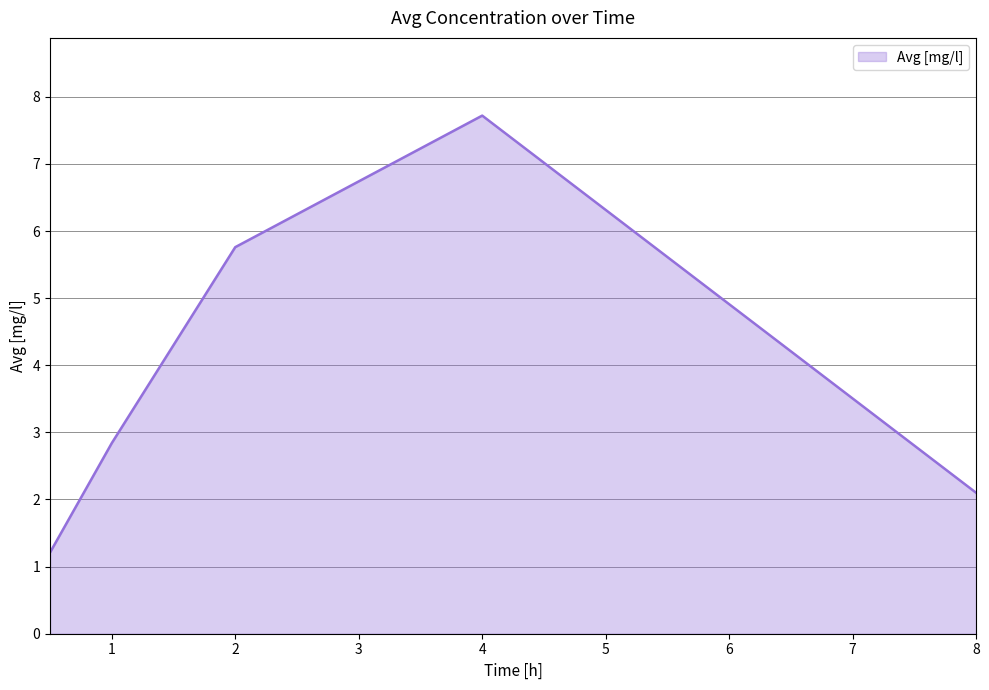

True or false: the data has more than 2 interior local peaks.

False